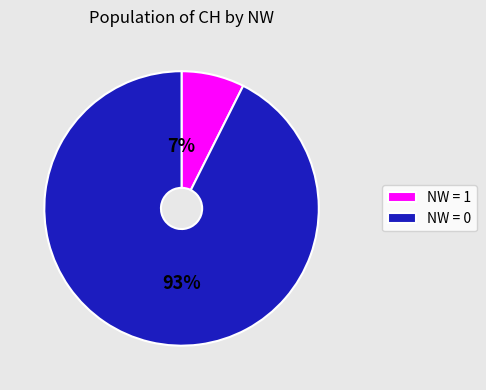

Count the number of slices in the pie.

2